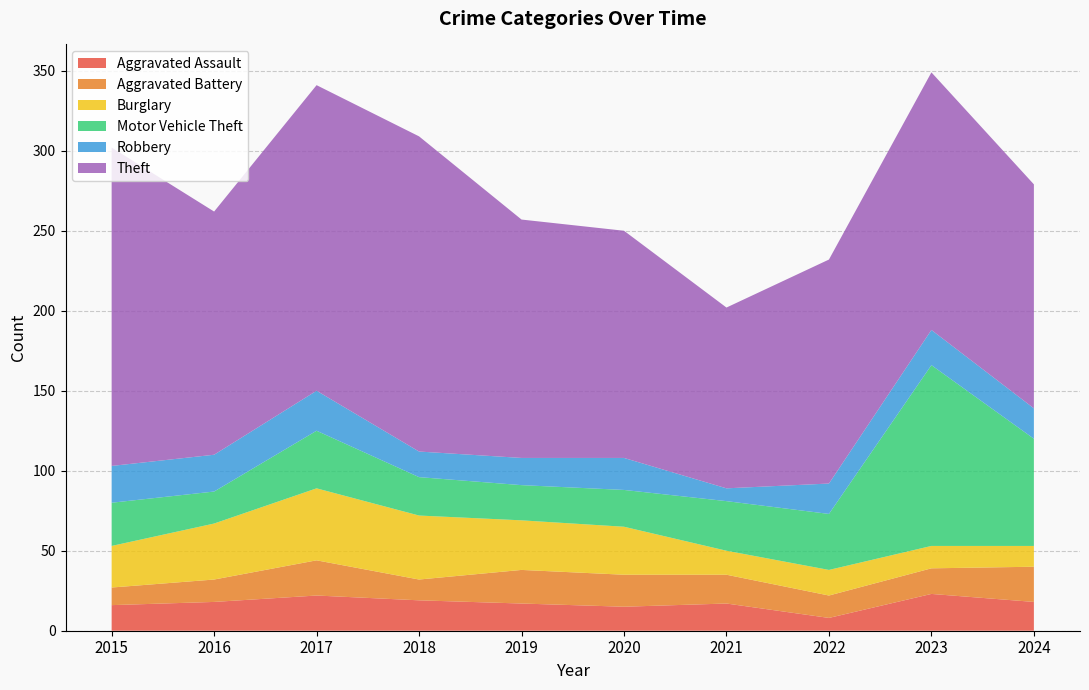

Reading left to right, list all the values displayed in this chart.

Aggravated Assault: 2015=16	2016=18	2017=22	2018=19	2019=17	2020=15	2021=17	2022=8	2023=23	2024=18
Aggravated Battery: 2015=11	2016=14	2017=22	2018=13	2019=21	2020=20	2021=18	2022=14	2023=16	2024=22
Burglary: 2015=26	2016=35	2017=45	2018=40	2019=31	2020=30	2021=15	2022=16	2023=14	2024=13
Motor Vehicle Theft: 2015=27	2016=20	2017=36	2018=24	2019=22	2020=23	2021=31	2022=35	2023=113	2024=67
Robbery: 2015=23	2016=23	2017=25	2018=16	2019=17	2020=20	2021=8	2022=19	2023=22	2024=19
Theft: 2015=199	2016=152	2017=191	2018=197	2019=149	2020=142	2021=113	2022=140	2023=161	2024=140